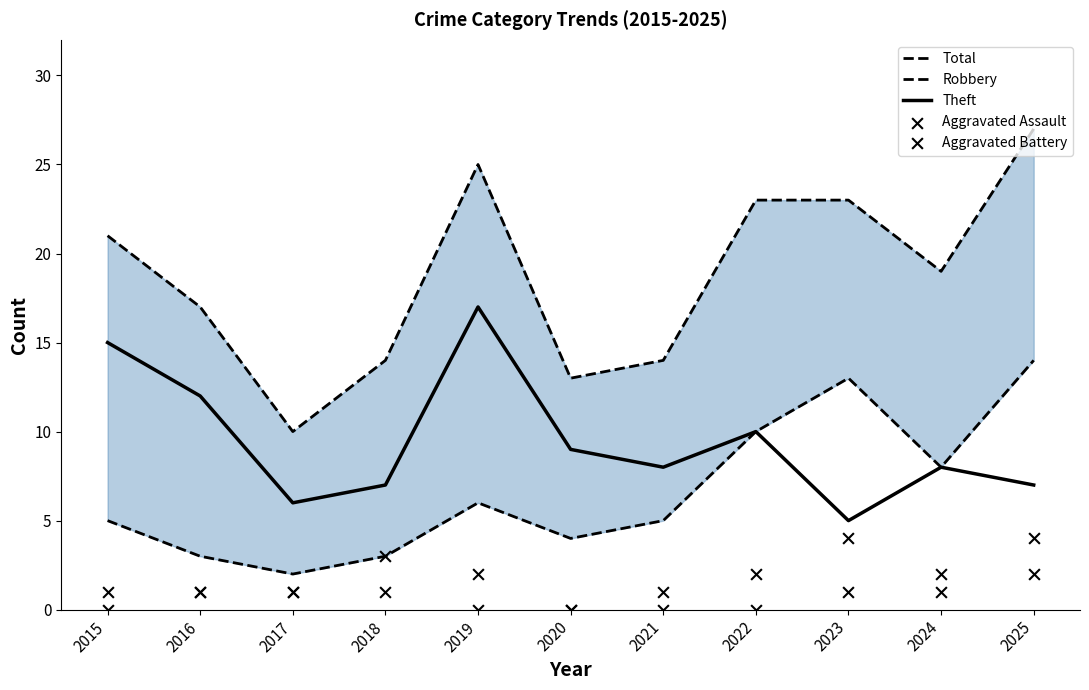

What are all the series names shown in the legend?

Total, Robbery, Theft, Aggravated Assault, Aggravated Battery